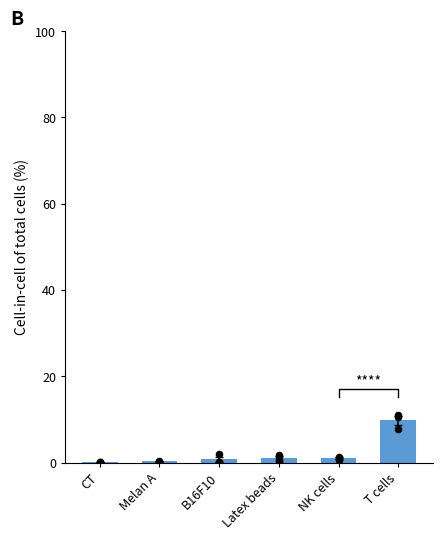

What is the change in value from B16F10 to Latex beads?

+0.4